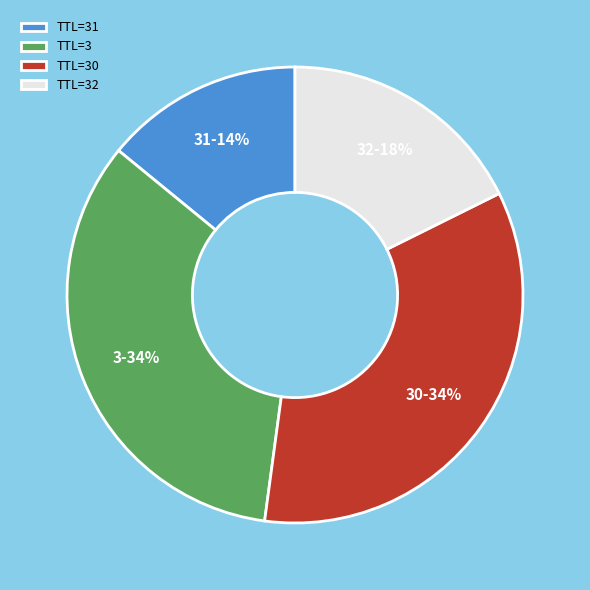

Which slice is the smallest?

31